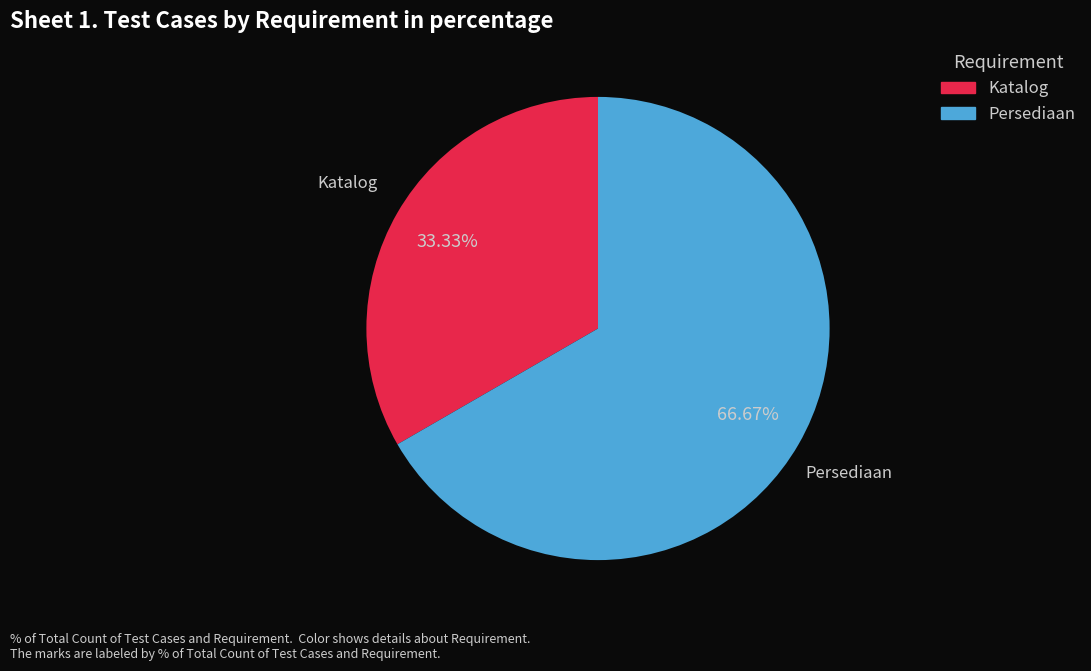

What is the largest slice in the pie chart?

Persediaan